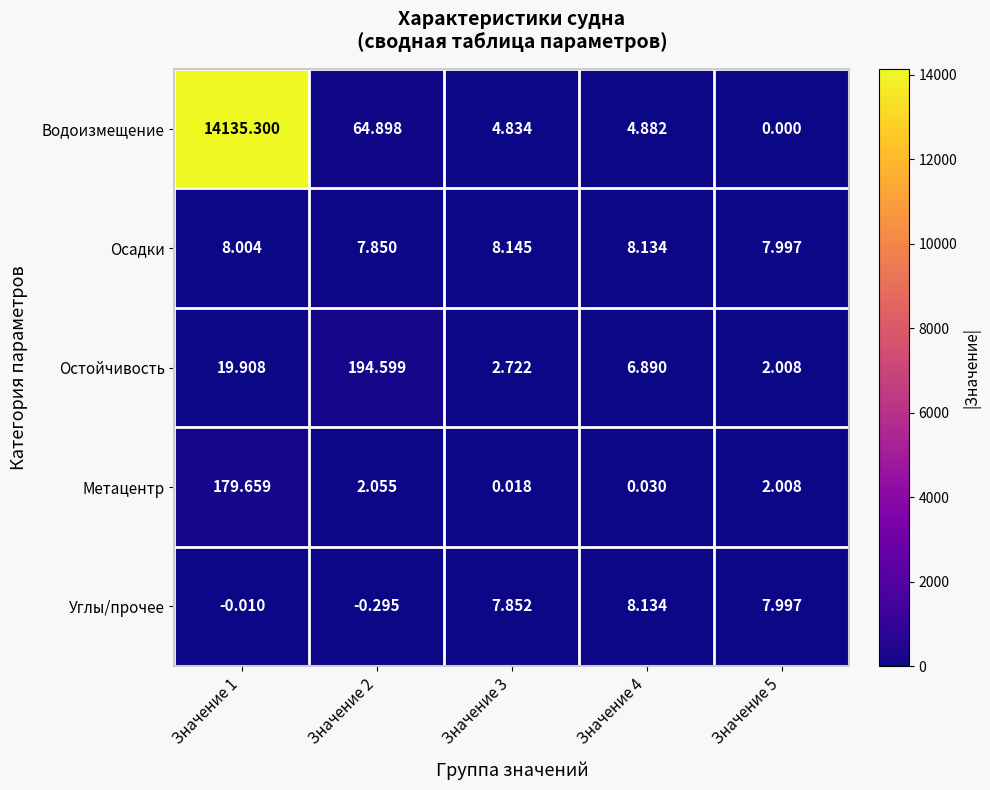

Rank the series at Значение 3 from highest to lowest value.

Осадки, Углы/прочее, Водоизмещение, Остойчивость, Метацентр